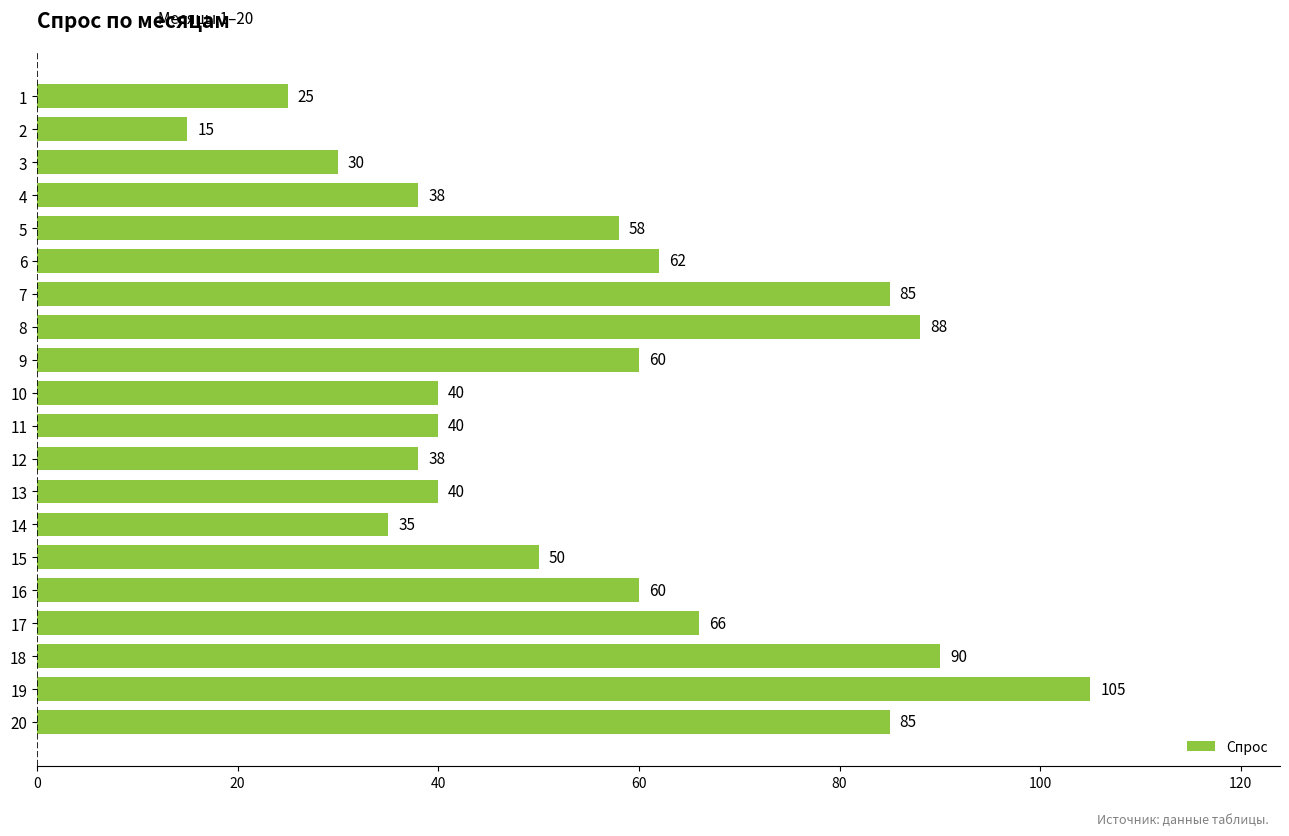

Reading bottom to top, transcribe all the data shown in this chart.

85	105	90	66	60	50	35	40	38	40	40	60	88	85	62	58	38	30	15	25